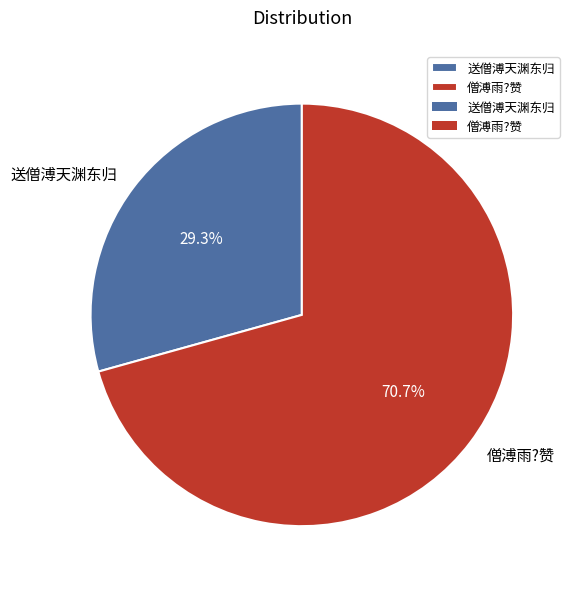

Which category accounts for the majority?

僧溥雨?赞